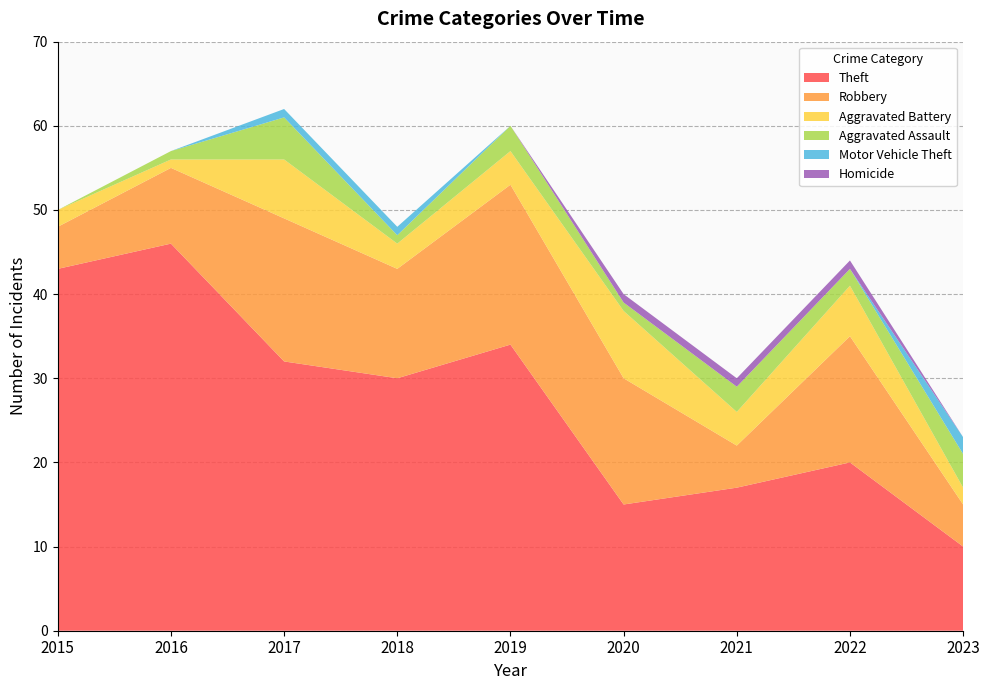

Count the Aggravated Battery values in the range 2 to 6.

6